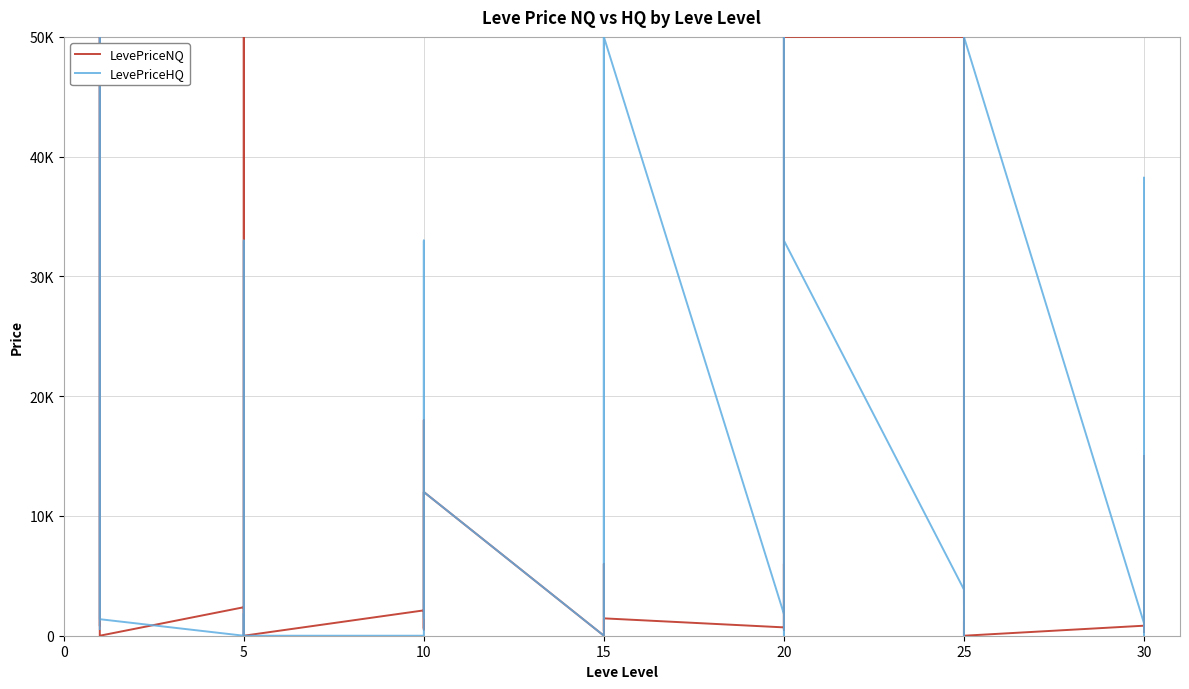

Does the chart display data point markers on the line(s)?

No